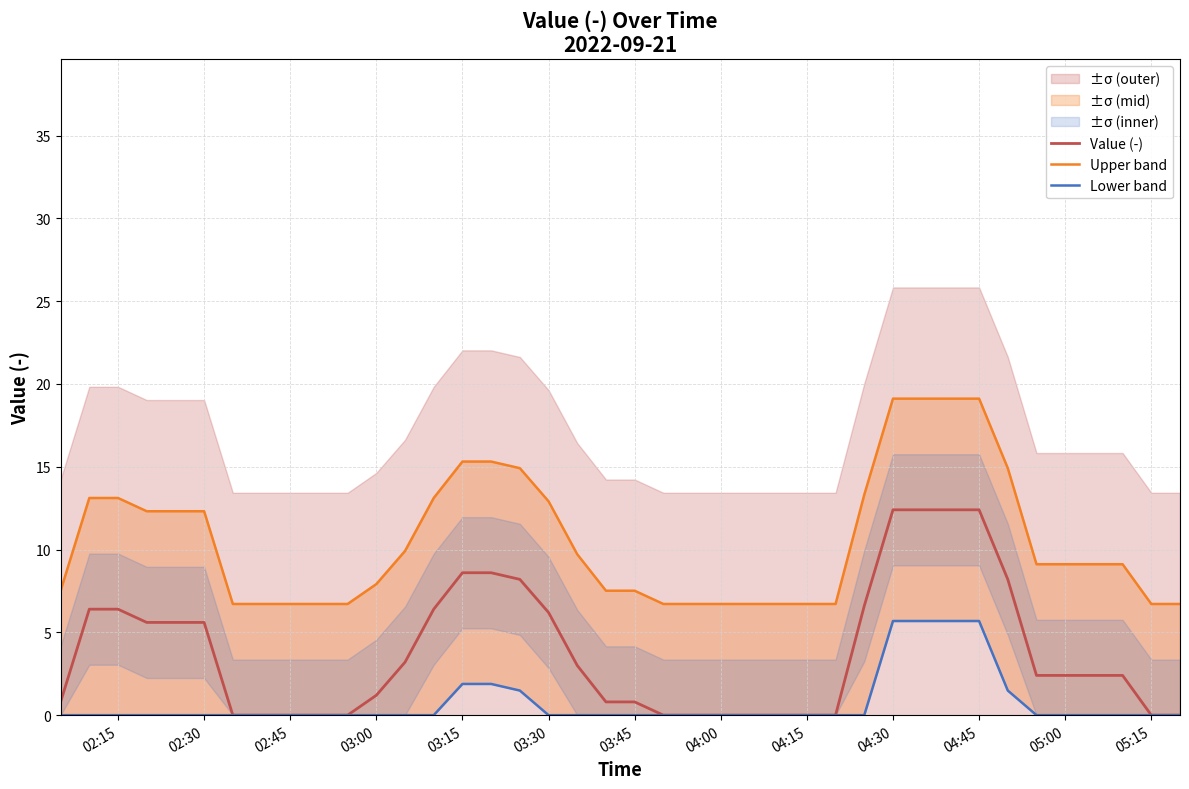

True or false: Value (-) and Upper band cross at least once.

False